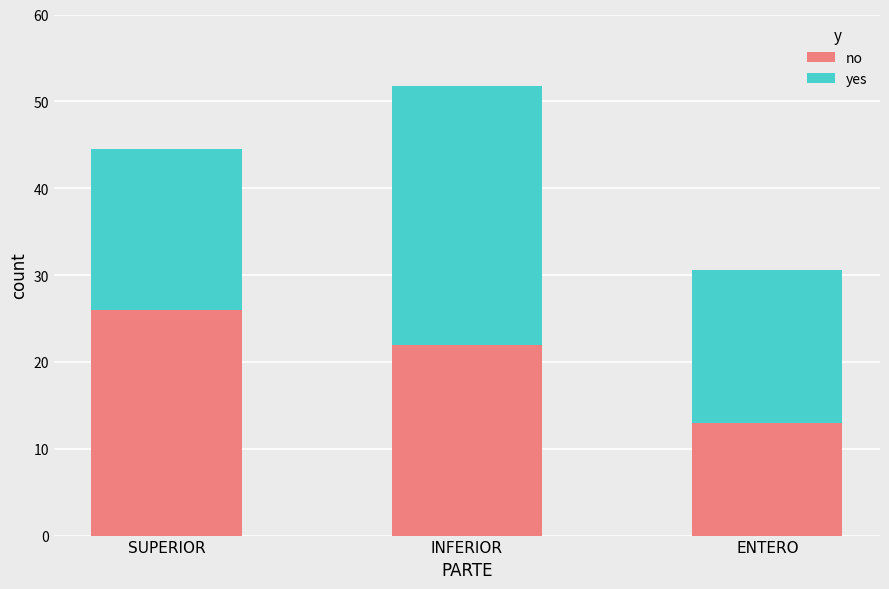

Which category has the lowest value in the no series?

ENTERO